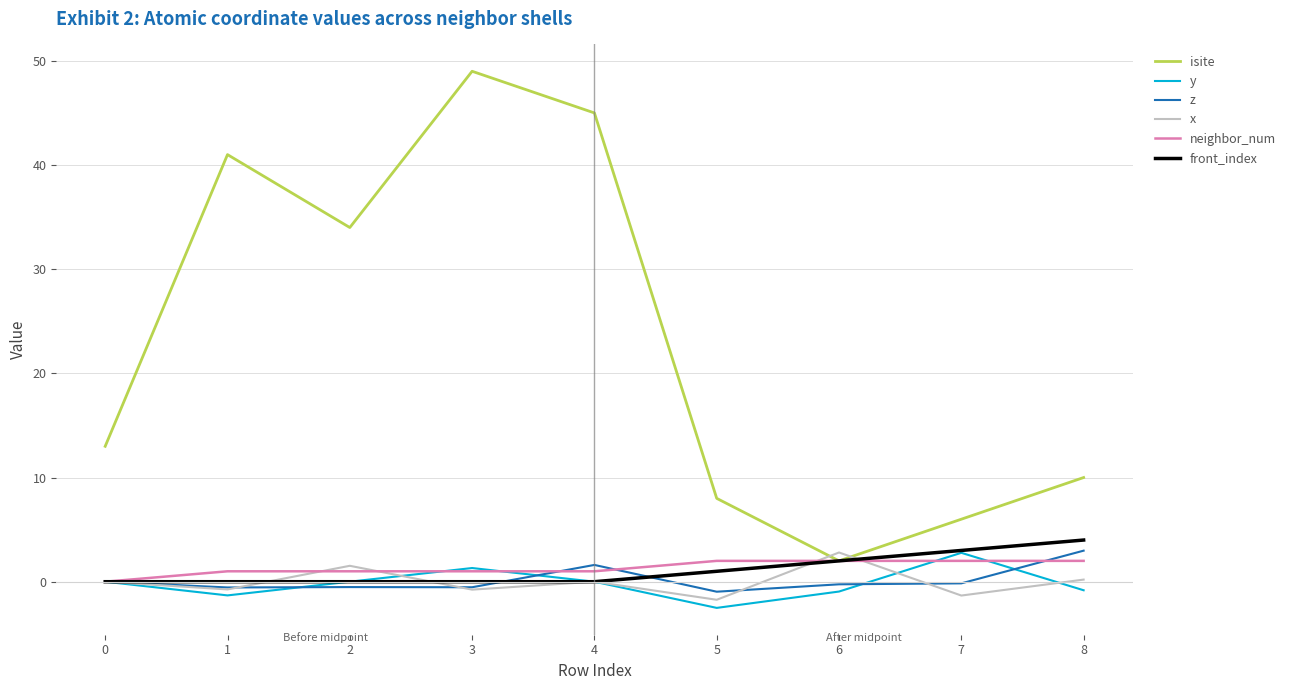

The value of z at 2 is -0.5. True or false?

True